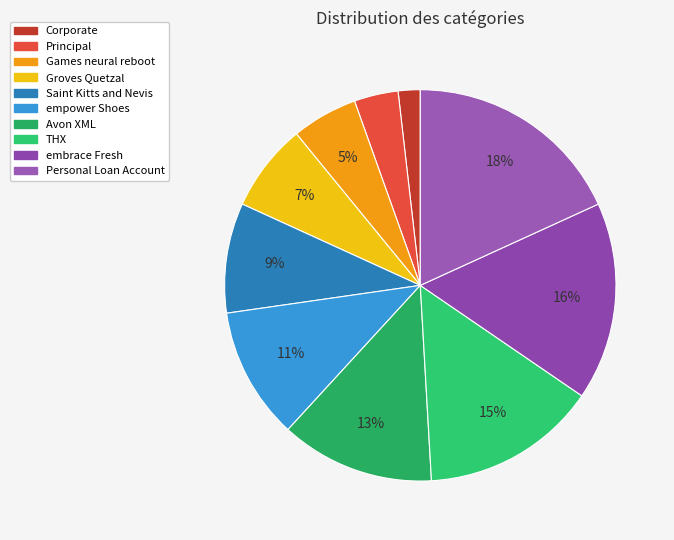

How many segments does this pie chart have?

10